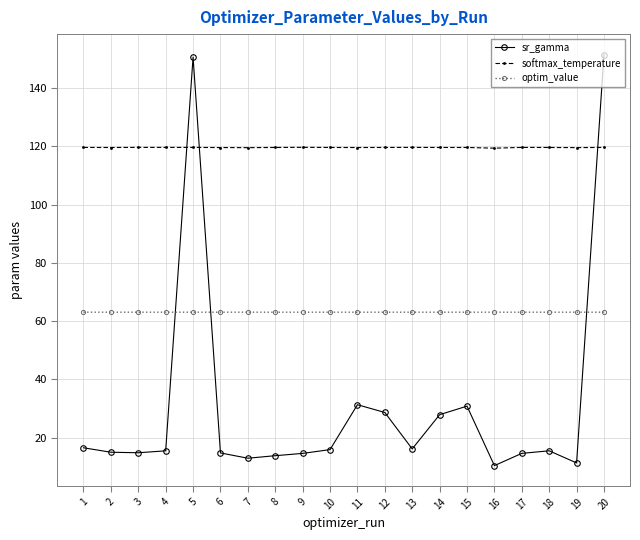

What is the minimum value for sr_gamma?

10.4